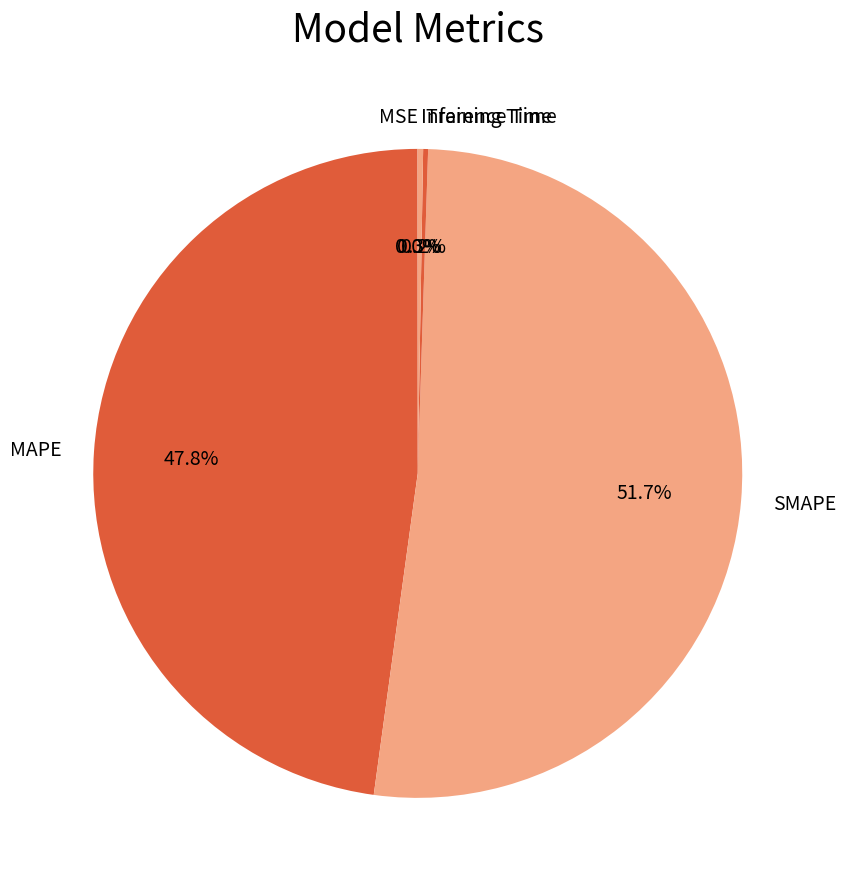

How much of the chart is everything except SMAPE?

48.3%